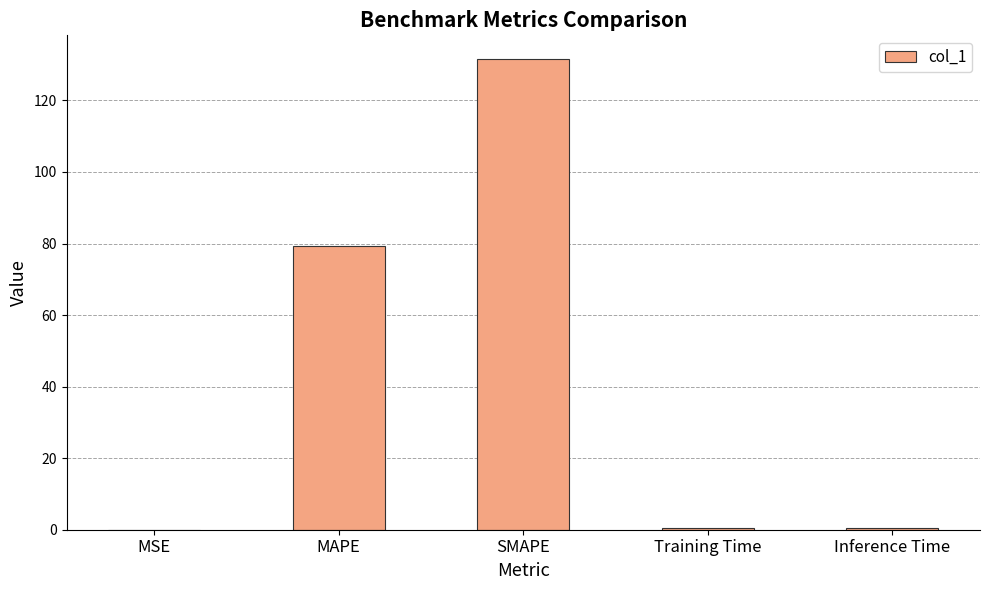

How many distinct data groups are displayed?

1